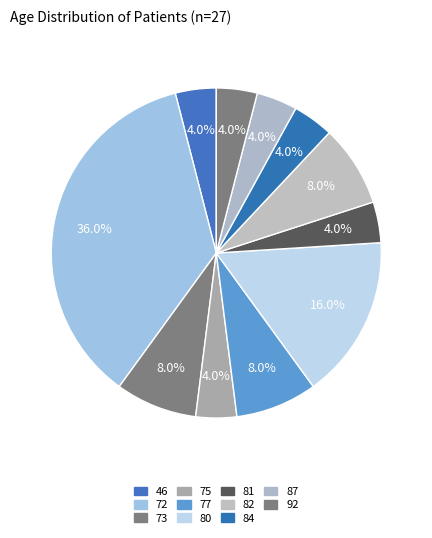

Does 46 account for over 50% of the chart?

No